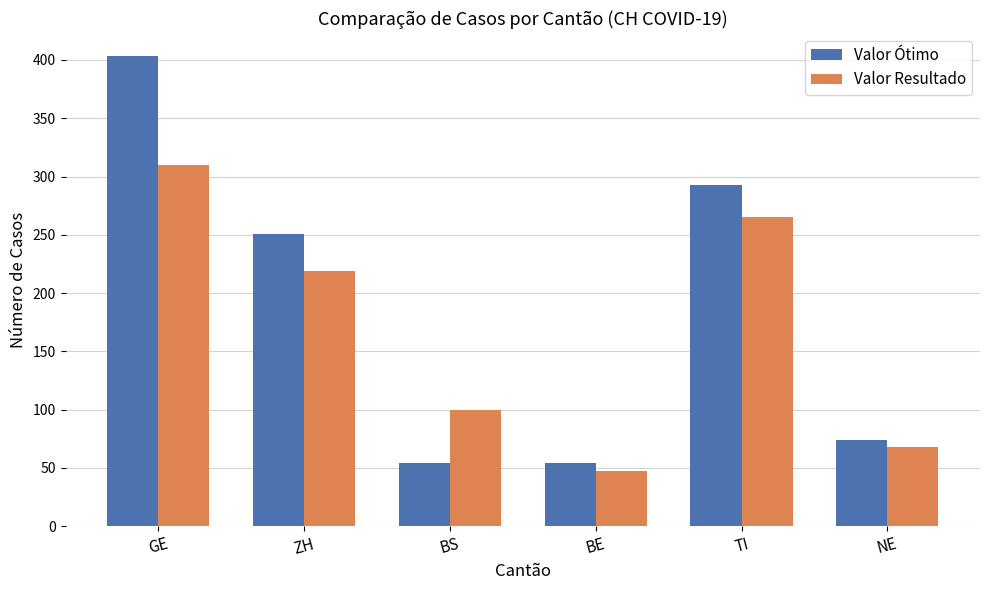

At which category is the sum across all series the highest?

GE